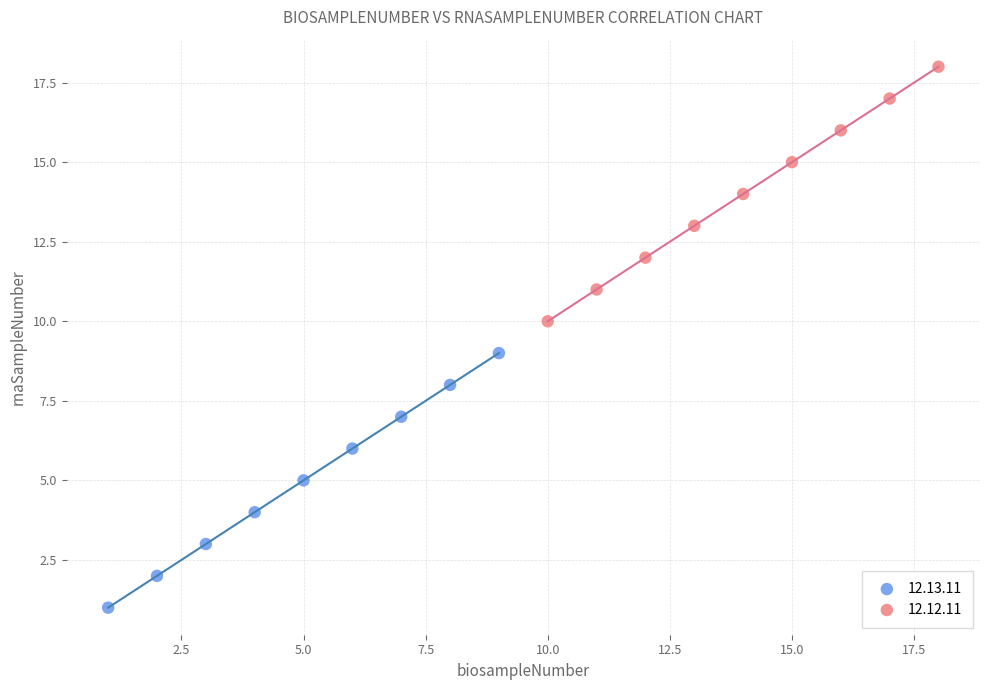

Which series contains the lowest Y value?

12.13.11